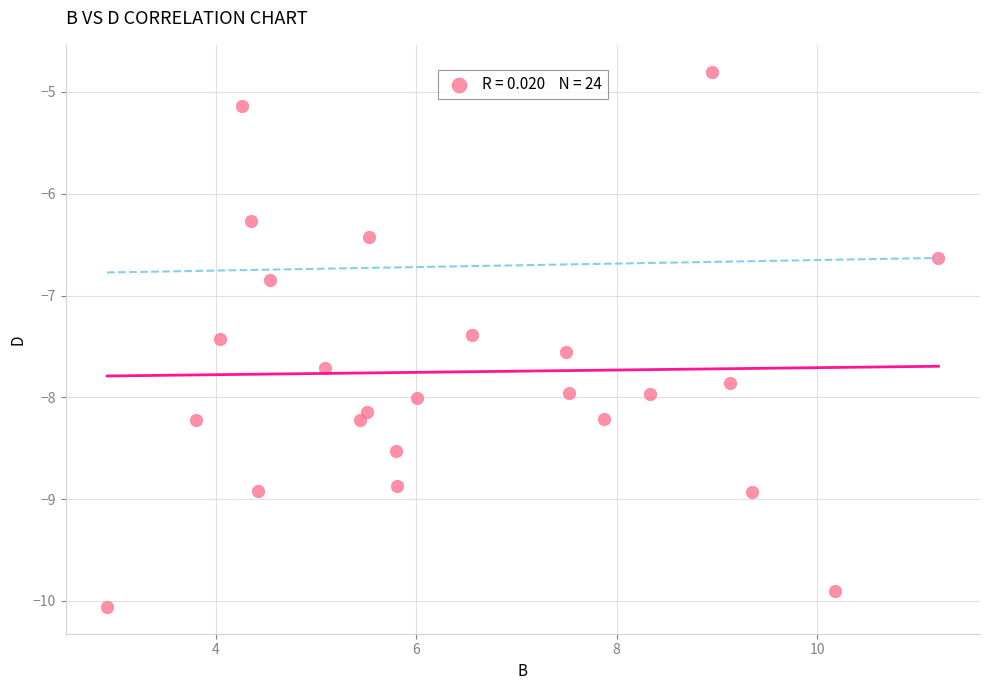

What Y value in the scatter plot is closest to -7?

-6.8